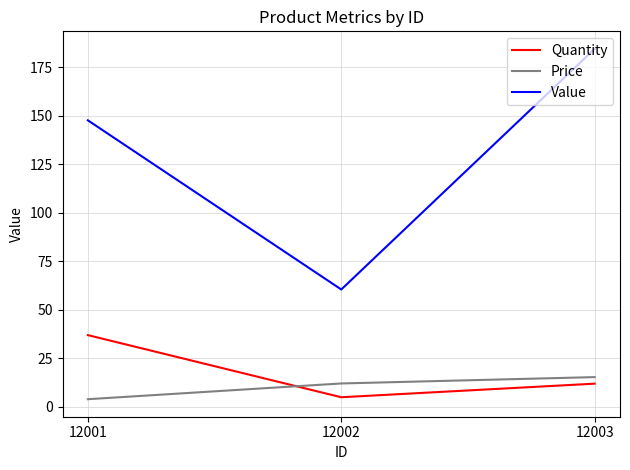

Rank the series by their maximum value, from highest to lowest.

Value, Quantity, Price